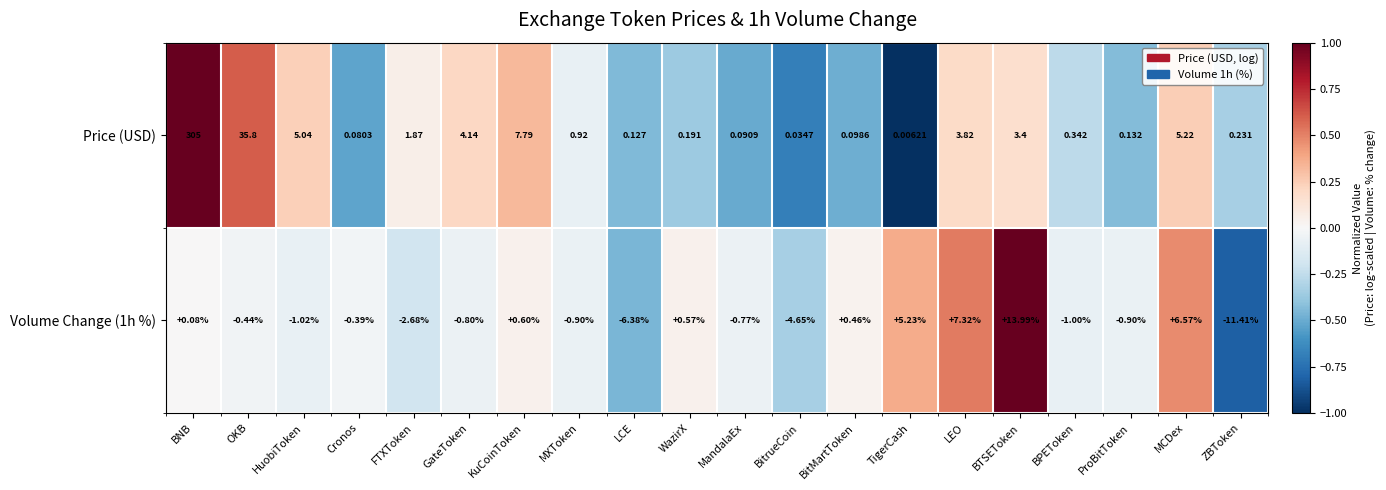

List the labels in order of Price (USD) value, largest first.

BNB, OKB, KuCoinToken, MCDex, HuobiToken, GateToken, LEO, BTSEToken, FTXToken, MXToken, BPEToken, ZBToken, WazirX, ProBitToken, LCE, BitMartToken, MandalaEx, Cronos, BitrueCoin, TigerCash